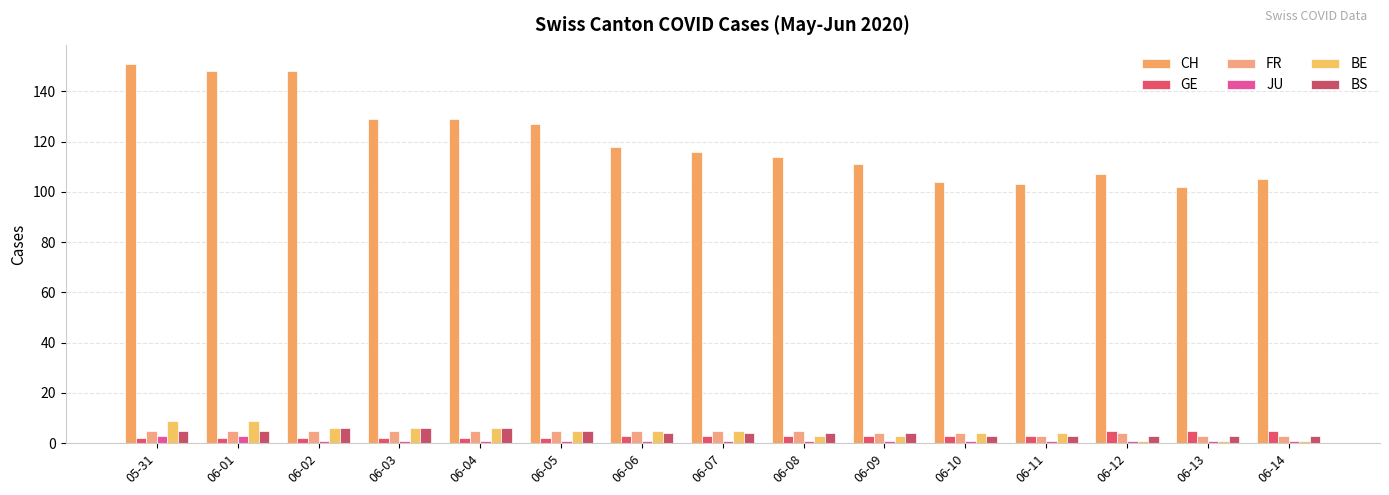

What is the value of the JU bar at the 8th from the left?

1